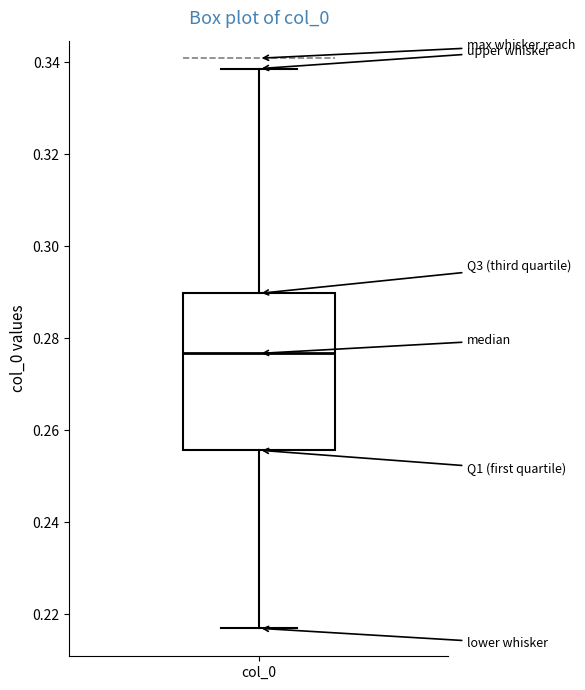

Transcribe this box plot: give where the median line is, the range the box spans, and where the two whiskers end, as read against the y-axis. The values are not printed on the chart, so give them approximately, as read against the axis.

median 0.276, box 0.256 to 0.290, whiskers 0.216 to 0.338